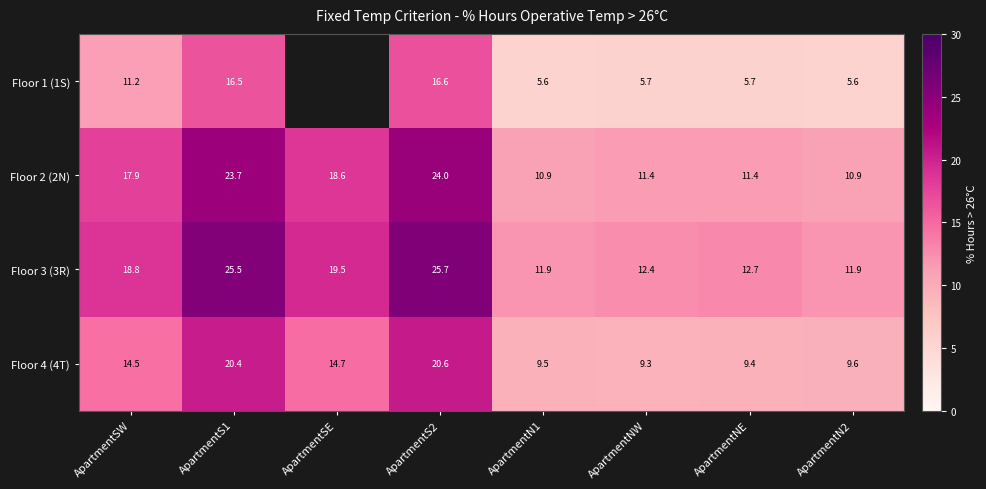

Where does the Floor 2 (2N) series first go above 17?

ApartmentSW